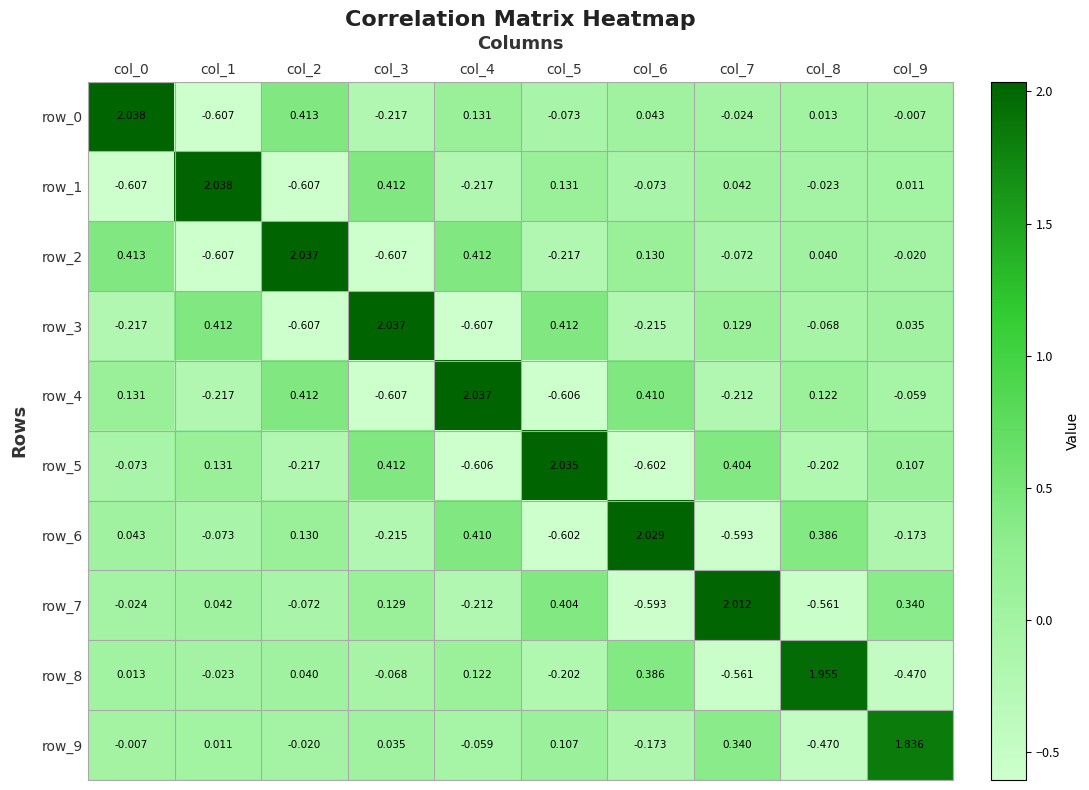

Is the value of row_0 at col_6 greater than the value of row_1 at col_5?

No